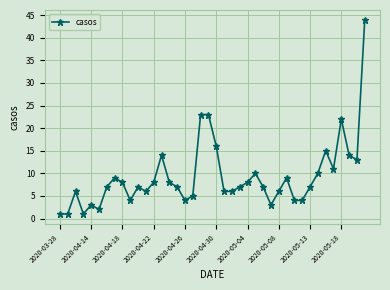

What is the difference between the second highest and minimum values?

22